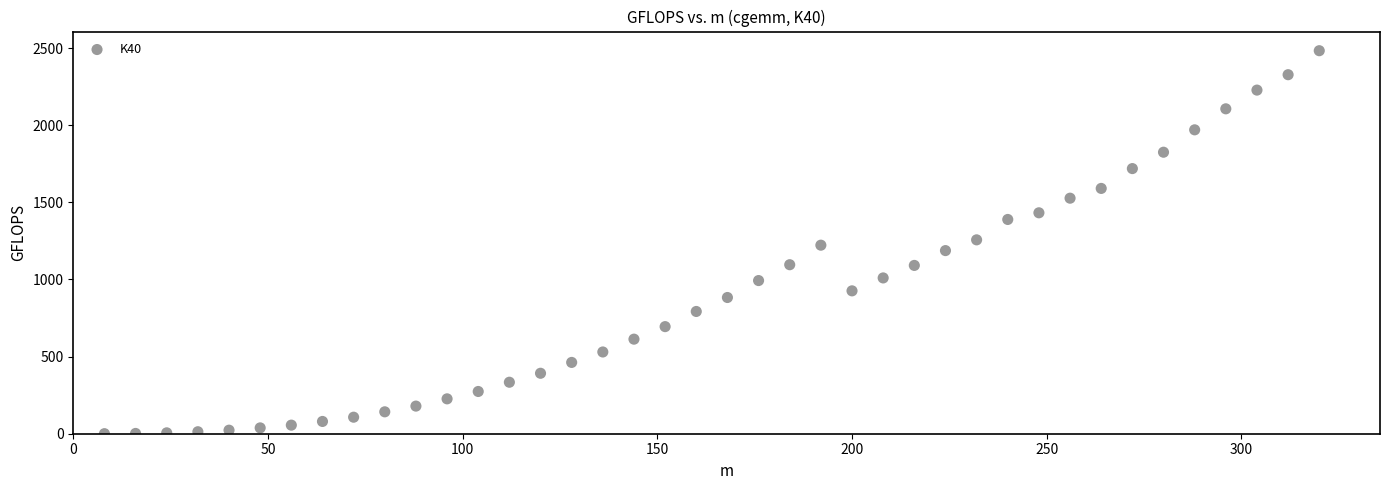

What is the range of Y values (max minus min)?

2483.0